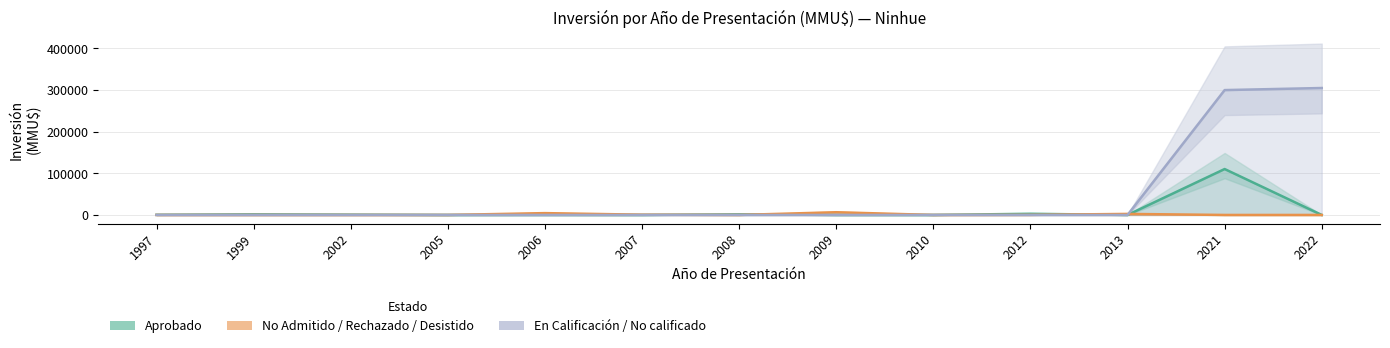

Reading left to right, transcribe all the data shown in this chart.

Aprobado: 1997=380	1999=1500	2002=712	2005=0	2006=80	2007=0	2008=1480	2009=0	2010=0	2012=2800	2013=0	2021=110320	2022=0
No Admitido / Rechazado / Desistido: 1997=0	1999=0	2002=0	2005=0	2006=4400	2007=624	2008=0	2009=6522	2010=0	2012=200	2013=2475	2021=0	2022=0
En Calificación / No calificado: 1997=0	1999=0	2002=0	2005=0	2006=0	2007=0	2008=0	2009=0	2010=0	2012=0	2013=0	2021=300000	2022=305000